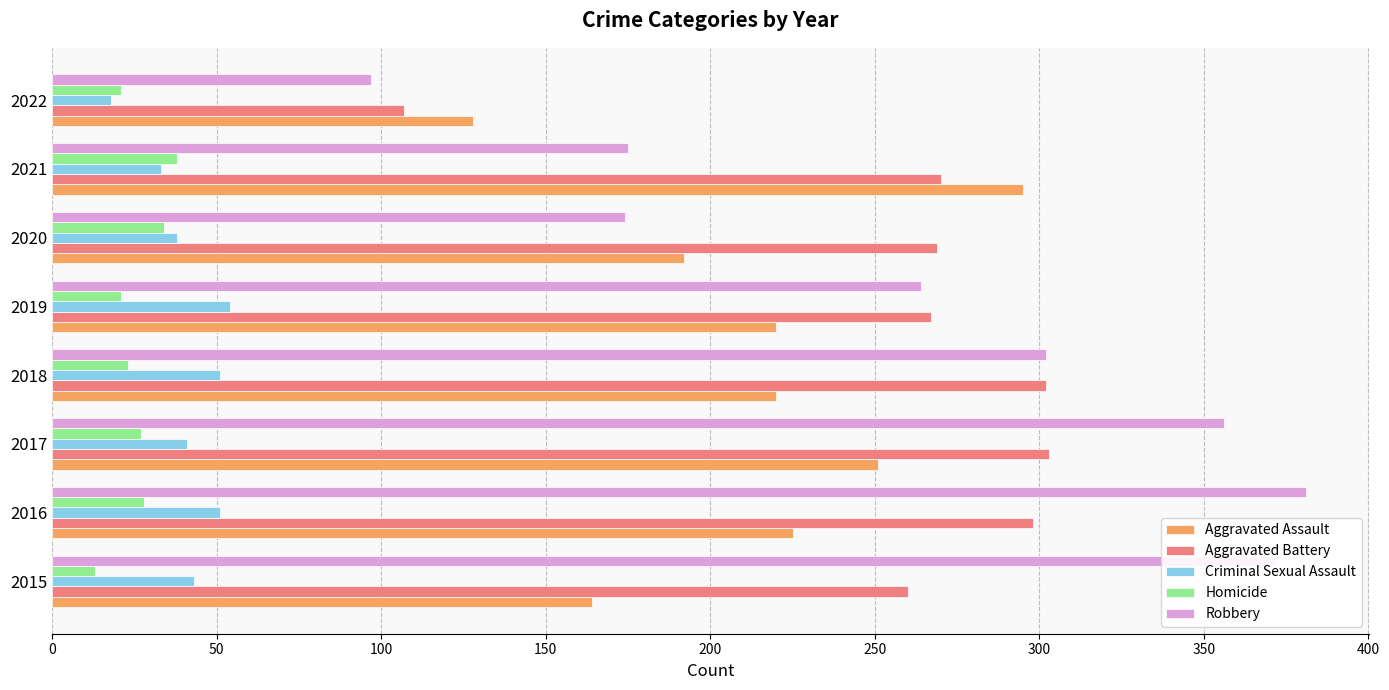

What is the total value across all series at 2022?

371